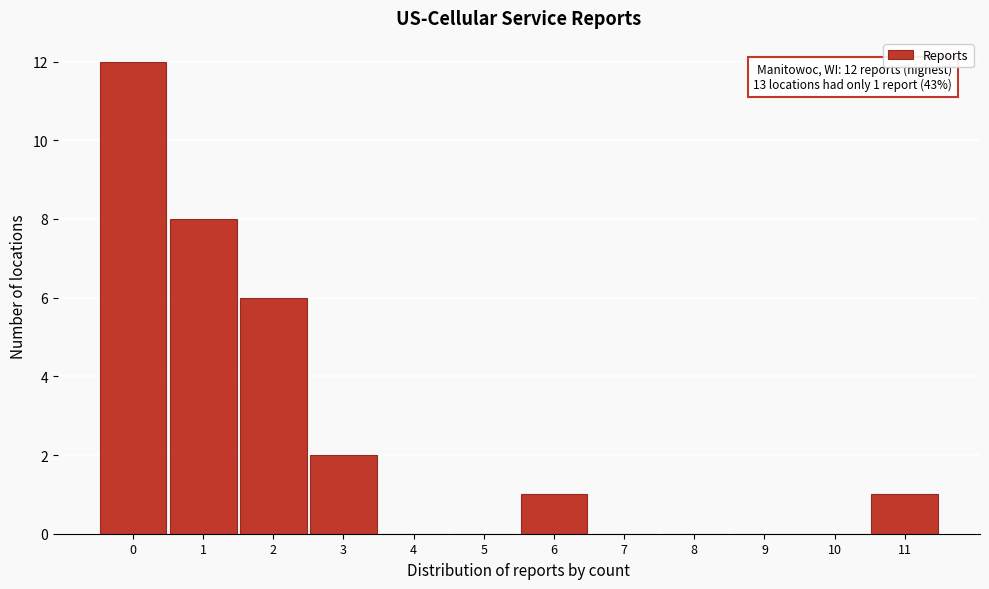

Reading left to right, list all the values displayed in this chart.

0=12	1=8	2=6	3=2	4=0	5=0	6=1	7=0	8=0	9=0	10=0	11=1